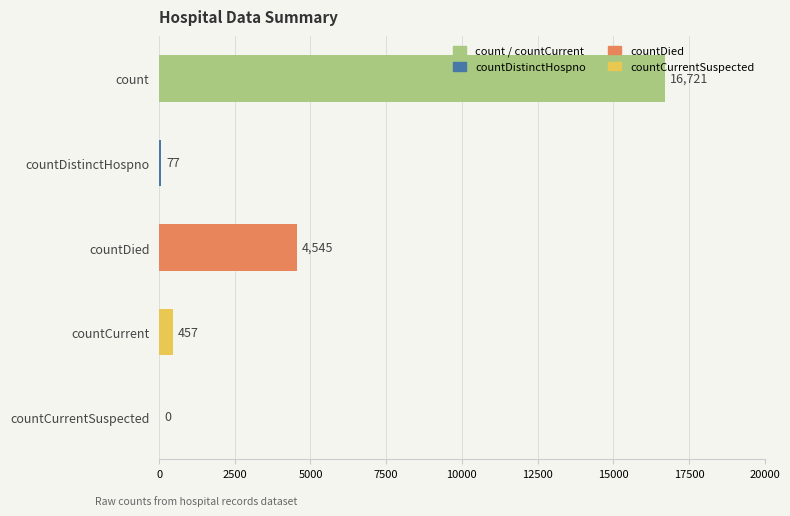

Reading bottom to top, what are all the values shown in this chart?

countCurrentSuspected=0	countCurrent=457	countDied=4545	countDistinctHospno=77	count=16721